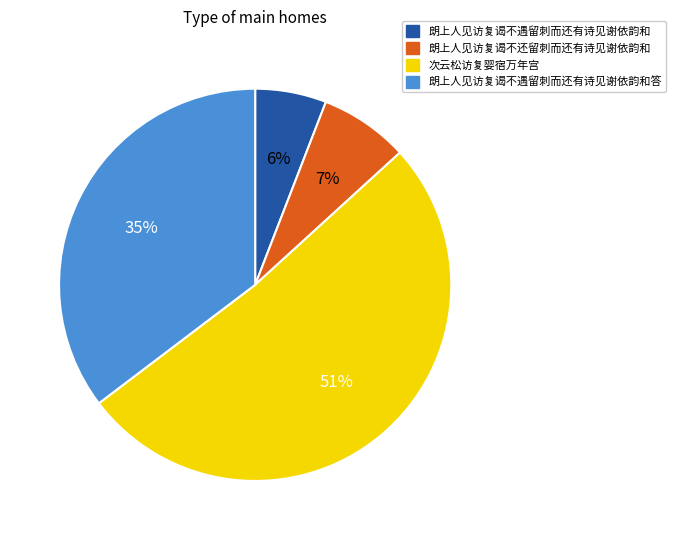

Which category has the biggest portion of the pie?

次云松访复婴宿万年宫